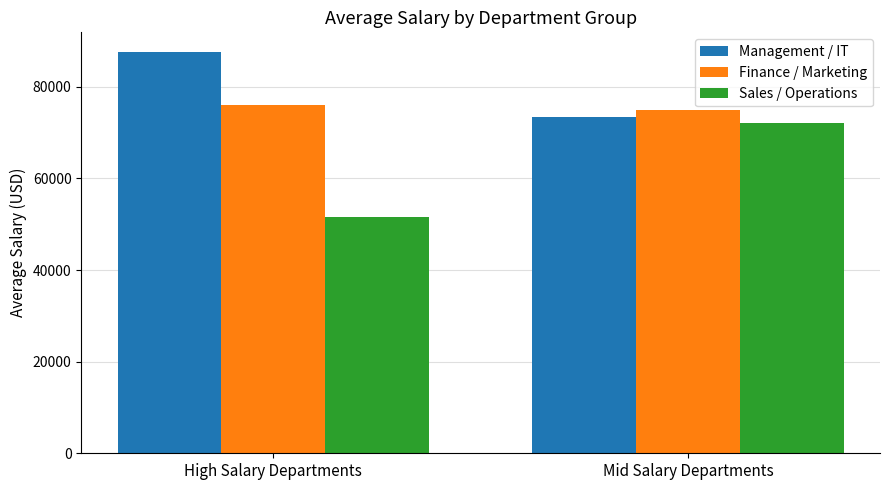

At how many categories does at least one series exceed 85908?

1